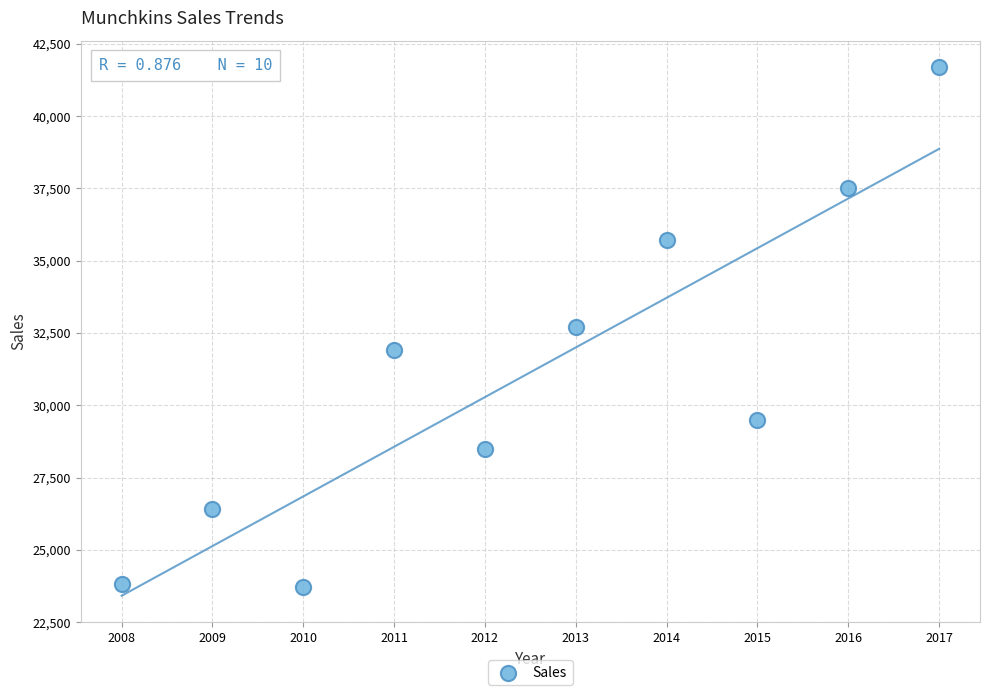

What is the range of X values (max minus min)?

9